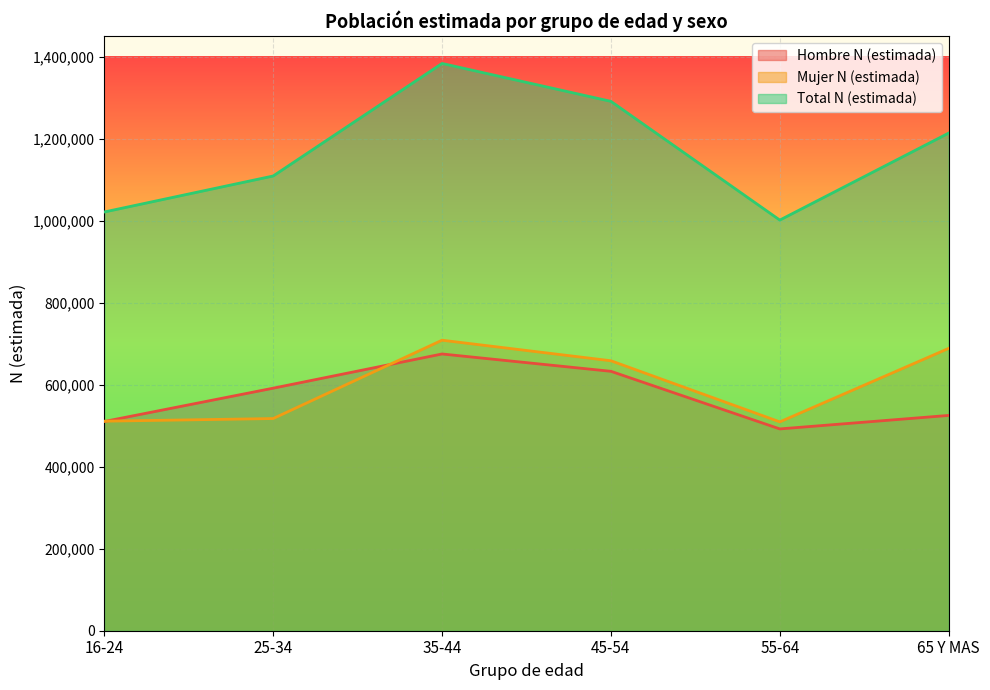

The value of Mujer N (estimada) at 65 Y MAS is 1121868. True or false?

False